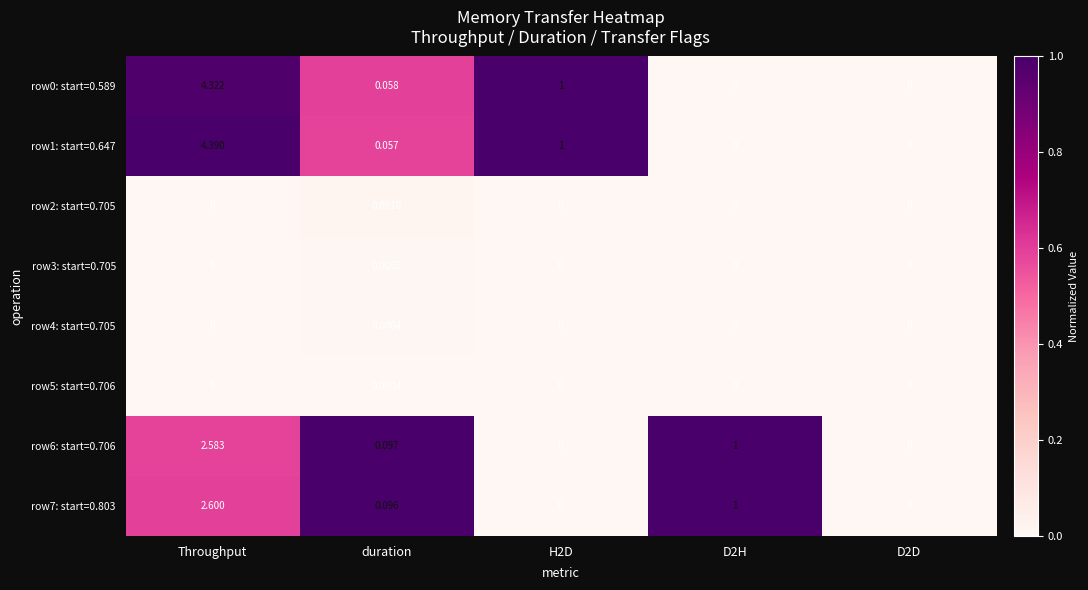

At which category is the sum across all series the highest?

Throughput